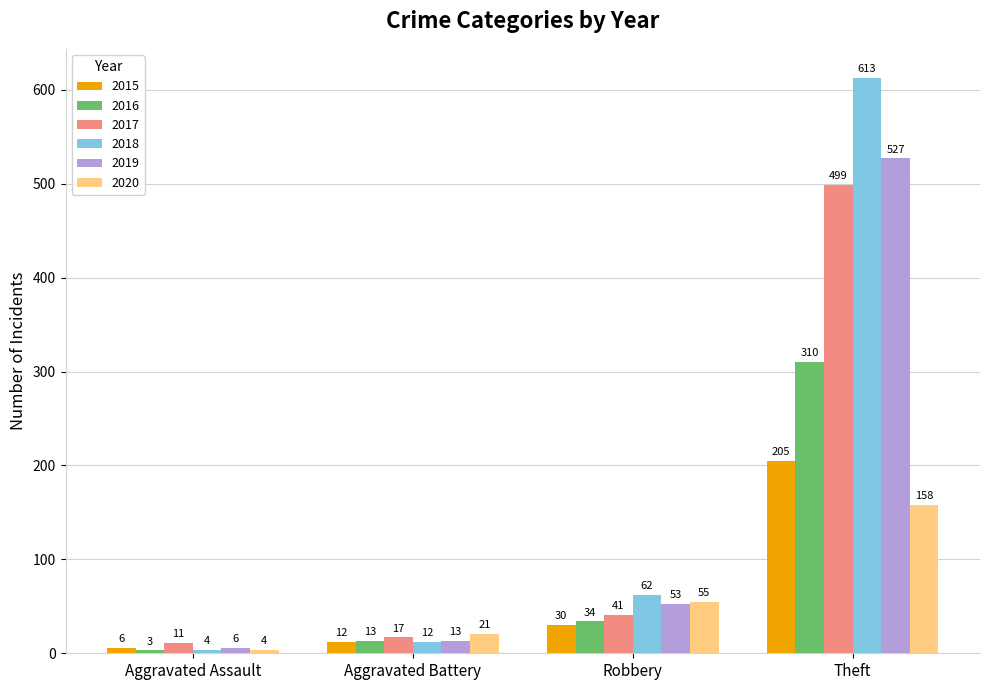

Does the chart contain stacked bars?

No